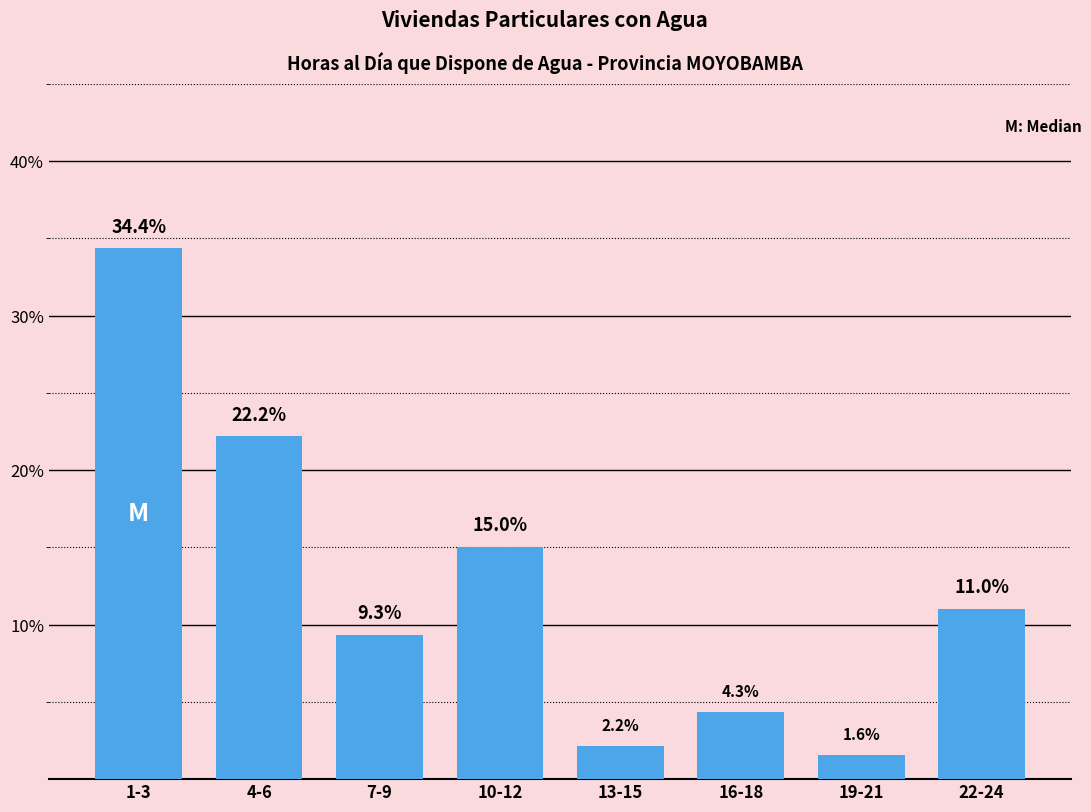

What is the value of the 5th bar from the left?

2.2